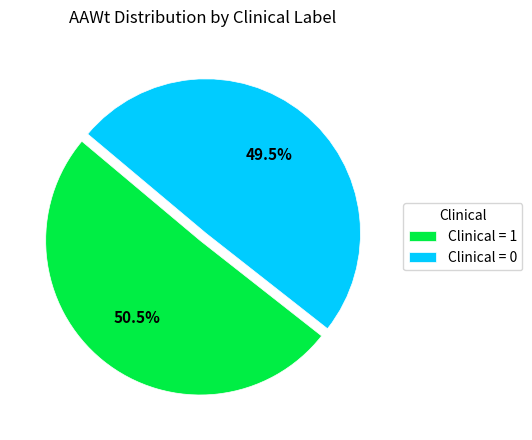

Is the sum of Clinical = 0 and Clinical = 1 greater than half?

Yes